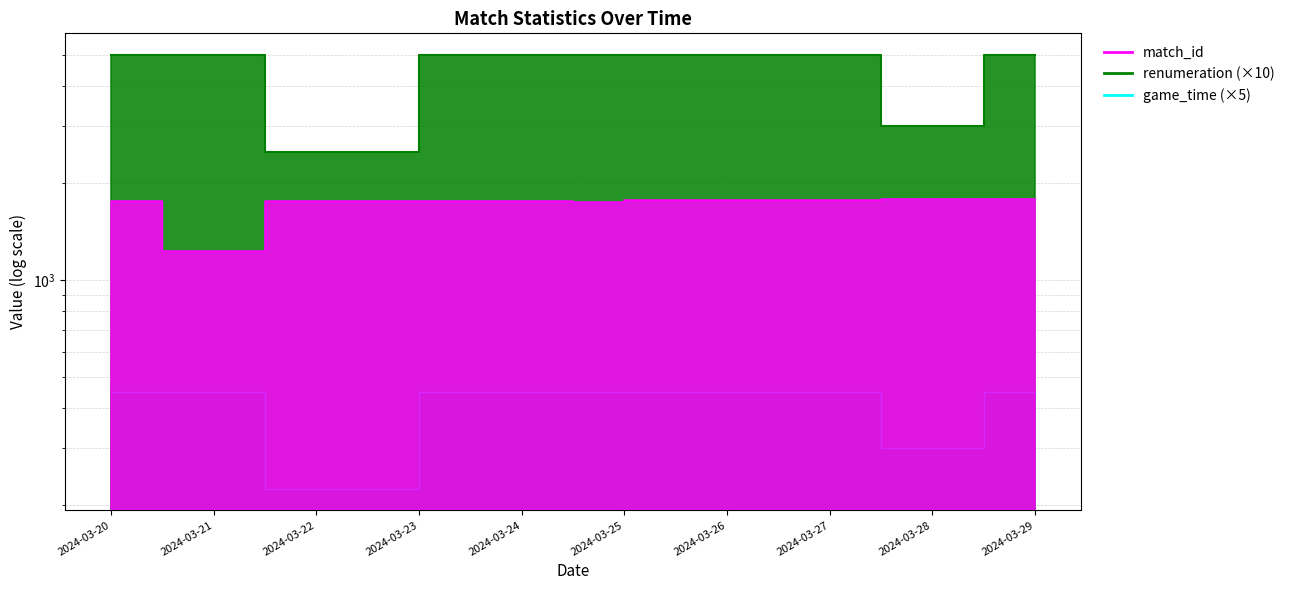

True or false: game_time and match_id cross at least once.

False